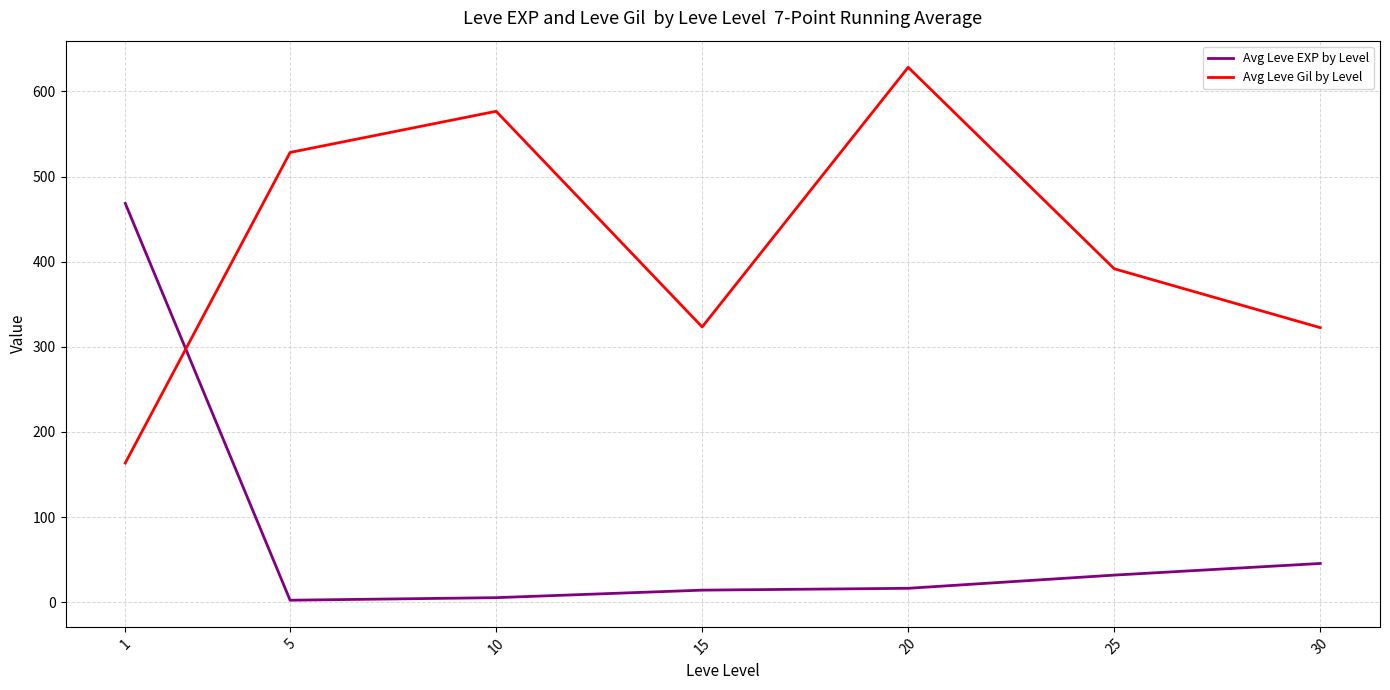

Which series has the largest total across all categories?

Avg Leve Gil by Level